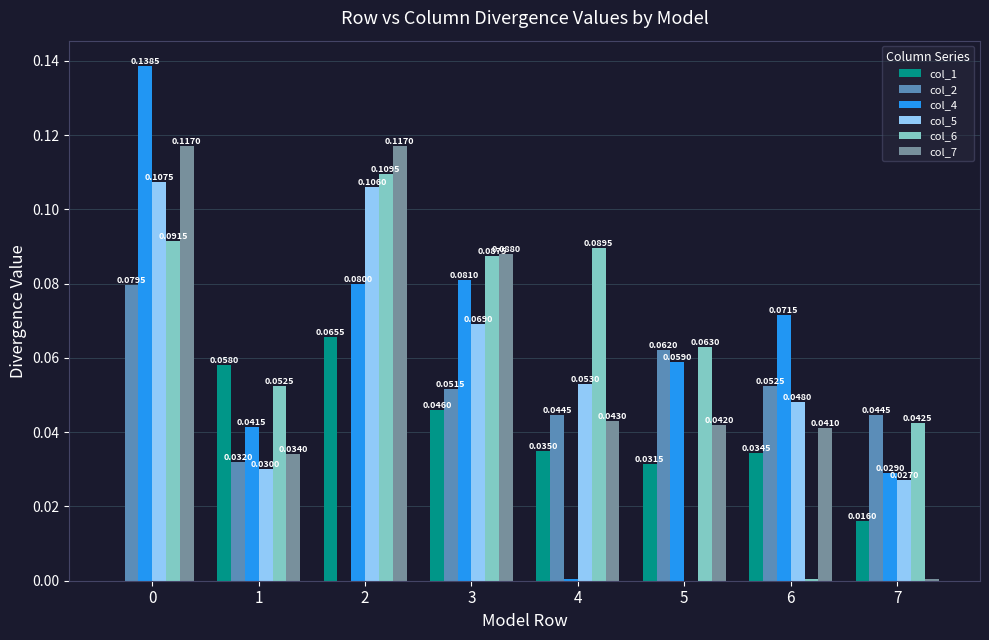

Is the value of col_7 at 4 greater than the value of col_2 at 4?

No